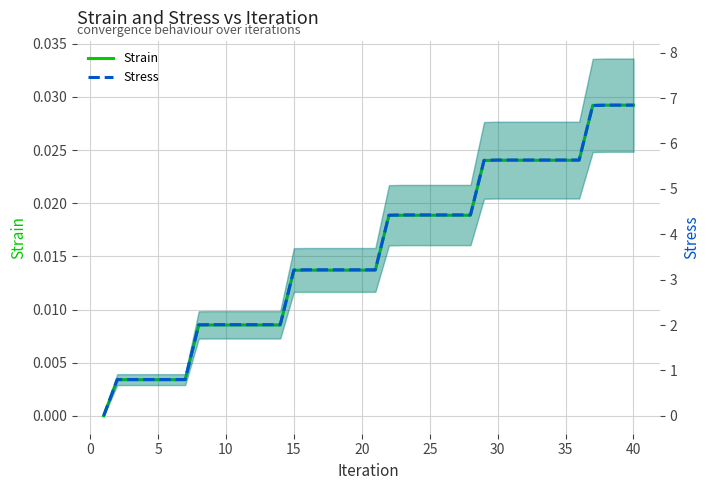

True or false: Strain and Stress intersect in this chart.

False